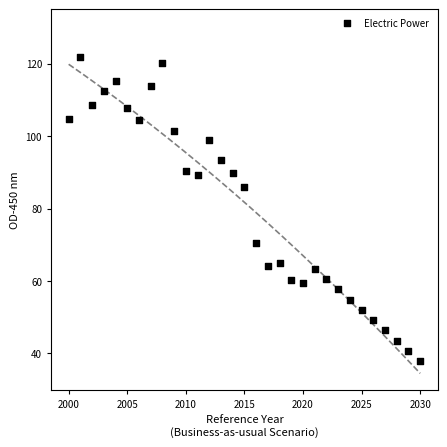

What Y value in the scatter plot is closest to 79?

86.0